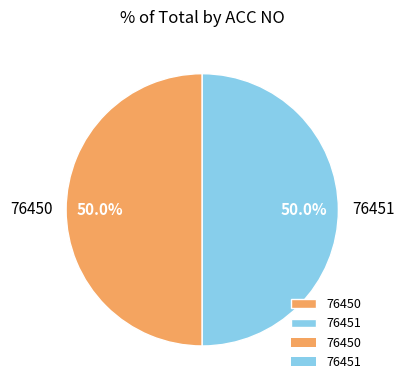

What is the total percentage of 76450 and 76451?

100.0%